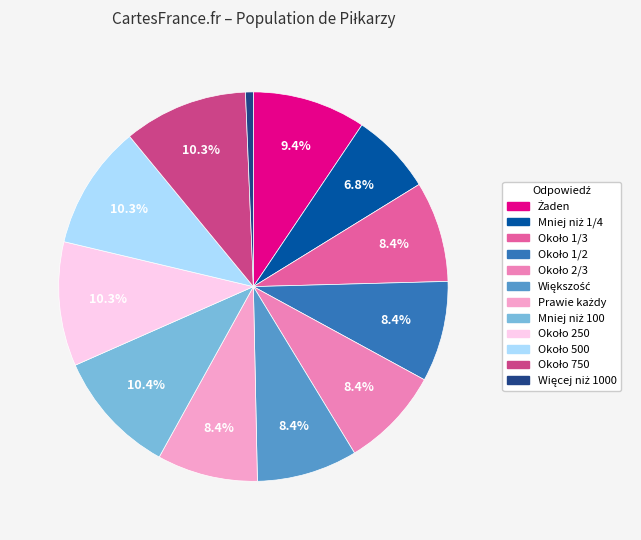

How many segments does this pie chart have?

12